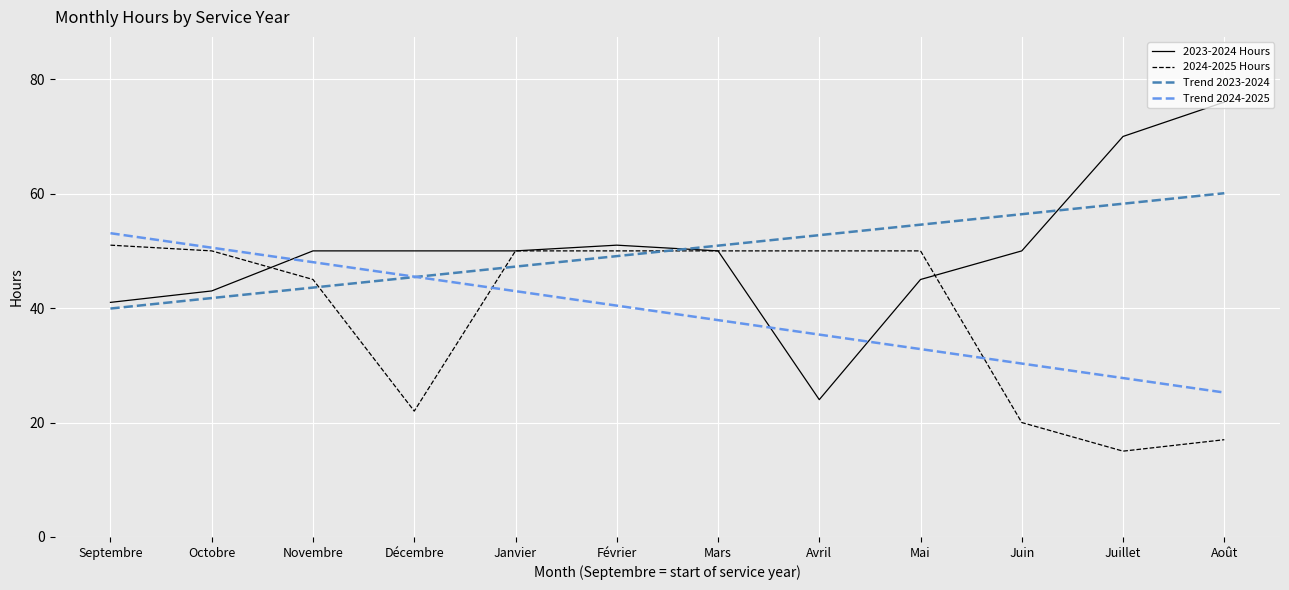

What is the difference between the second highest and minimum values in the 2023-2024 Hours series?

46.0